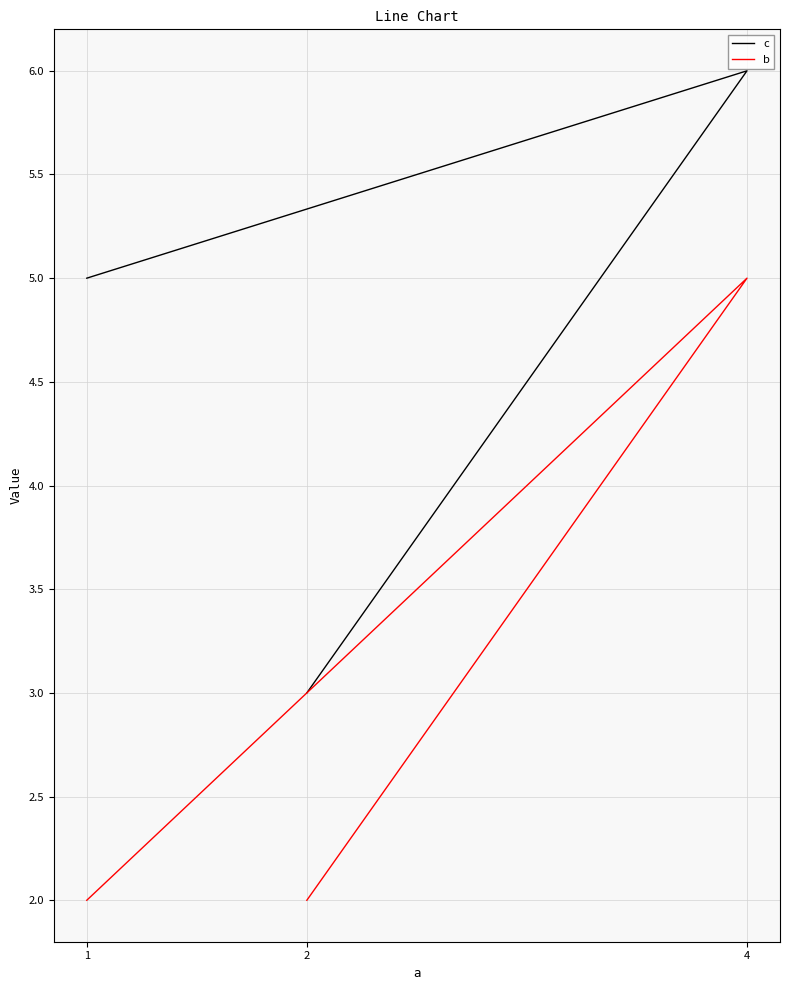

What are all the series names shown in the legend?

c, b